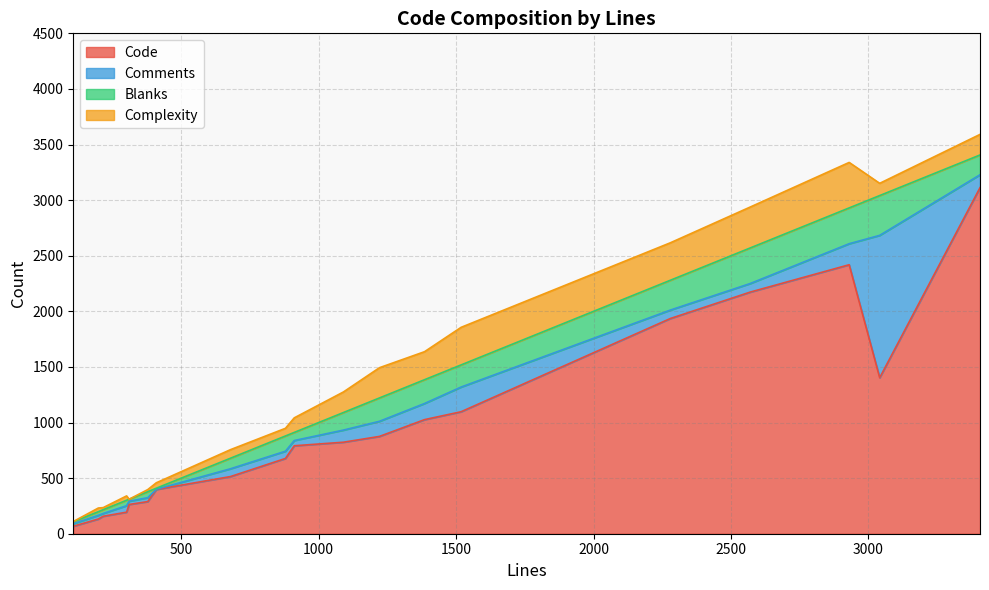

Is the value of Complexity at 301 greater than the value of Comments at 1385?

No